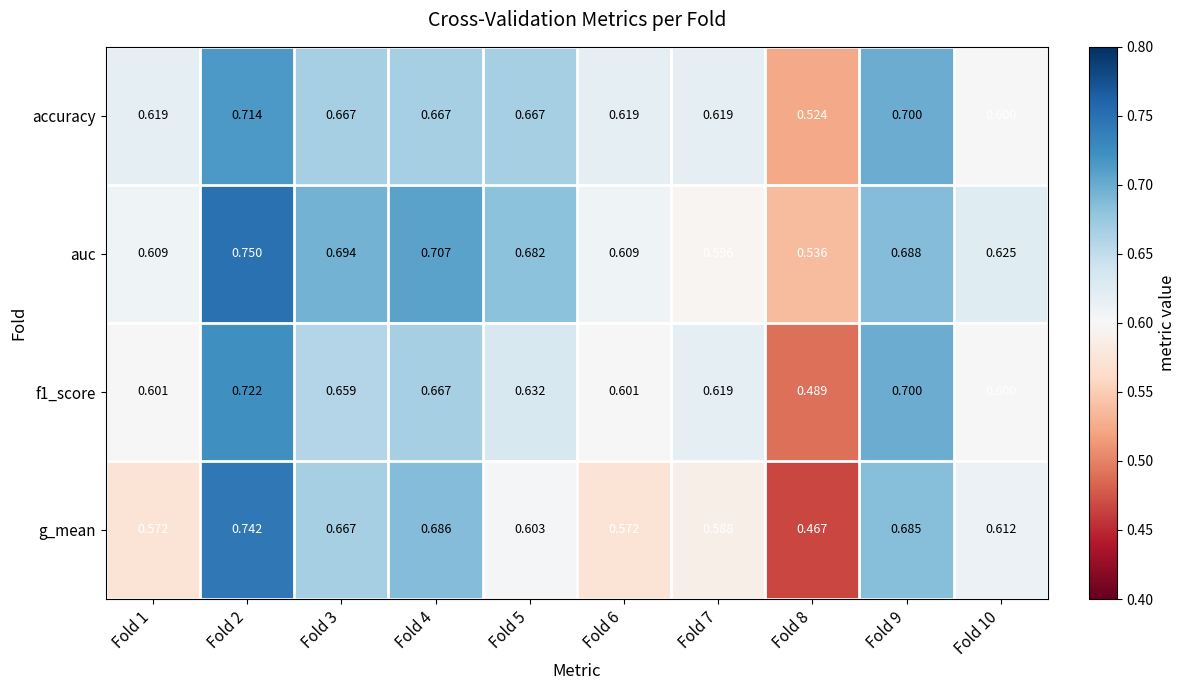

At which category does the chart reach its minimum across all series?

Fold 8